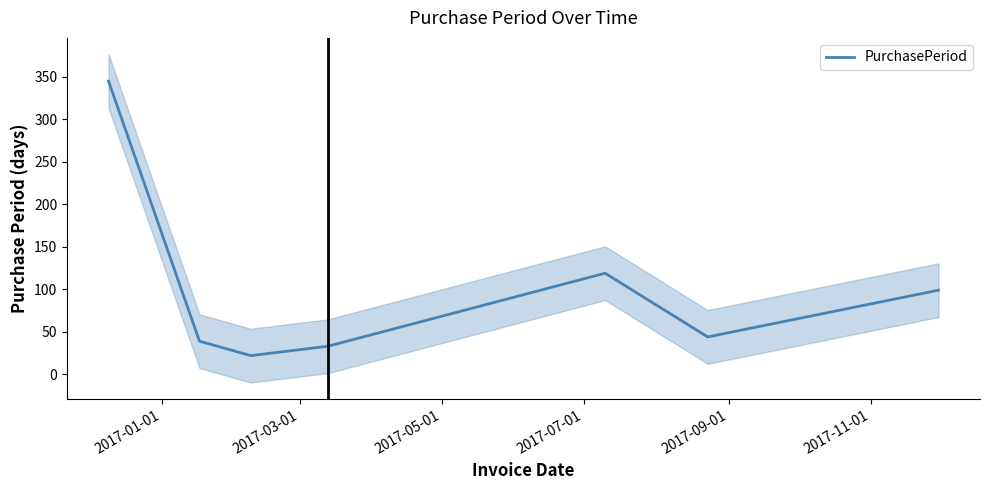

Is this an area chart (filled region under the line)?

No